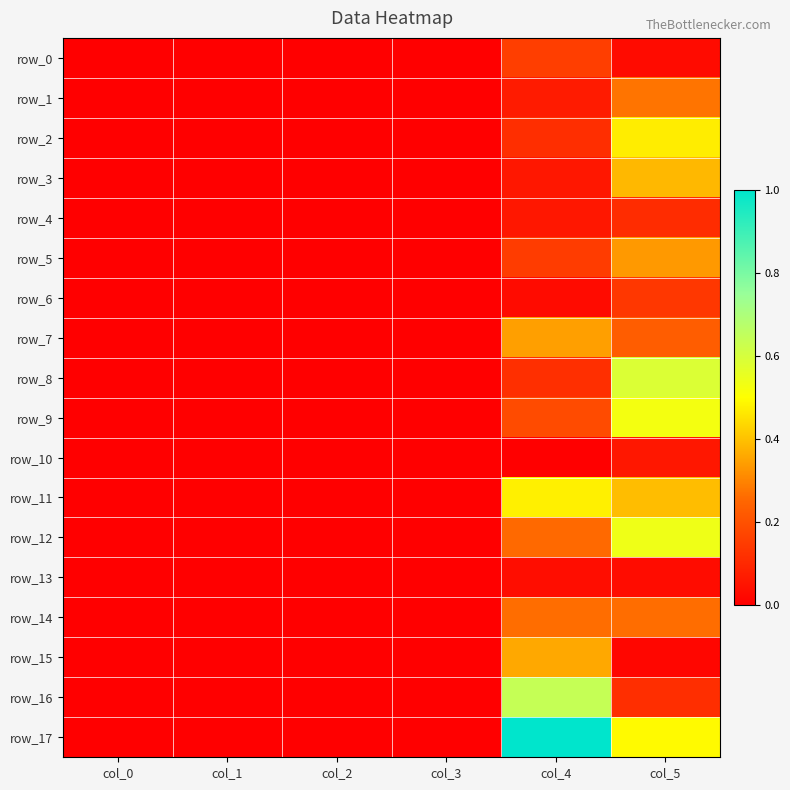

What is the sum of the row_16 values at col_4 and col_0?

0.6